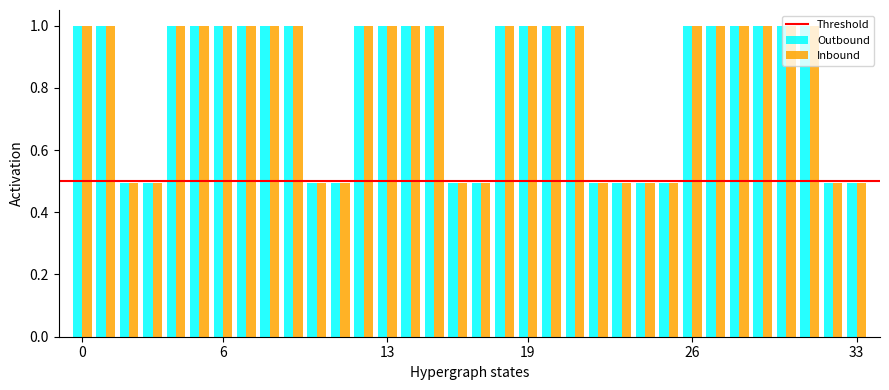

How many bars are there in each group?

2